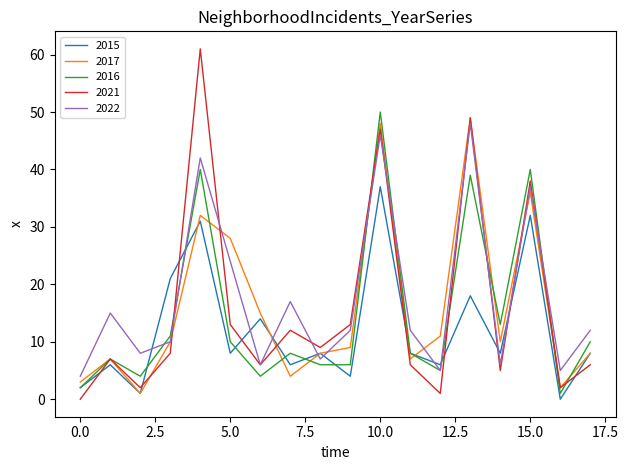

List the series in order of their peak value, lowest first.

2015, 2022, 2017, 2016, 2021